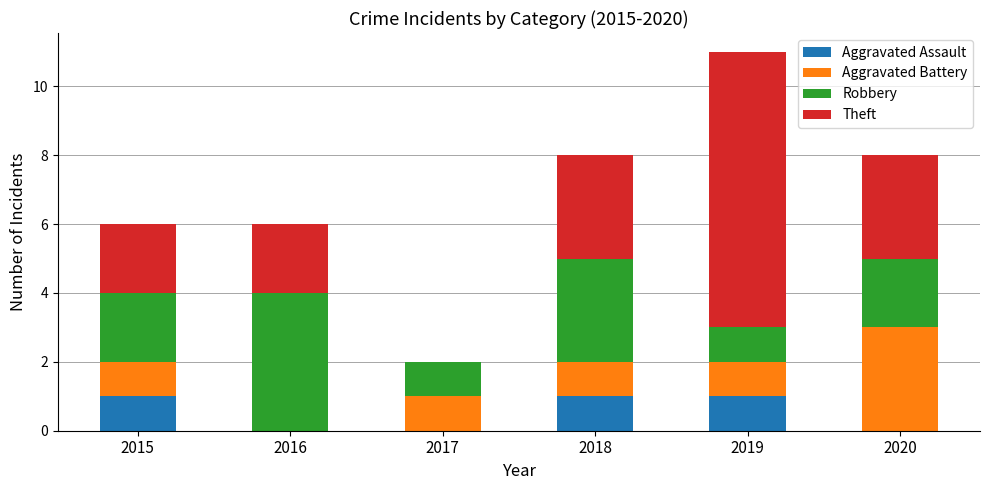

The Aggravated Assault series shows 2 at 2015. True or false?

False